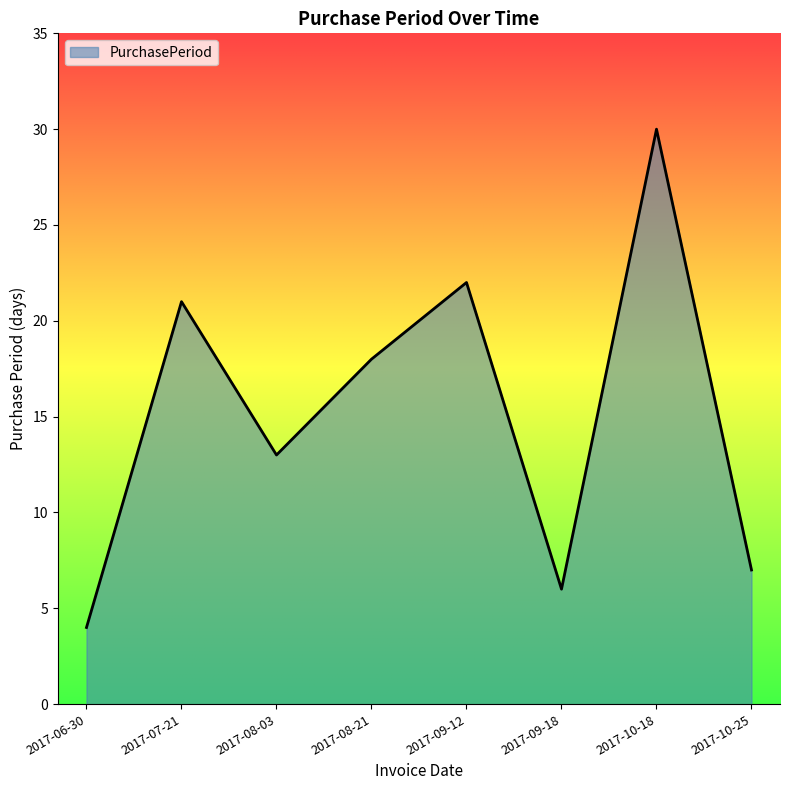

What is the maximum value shown in the chart?

30